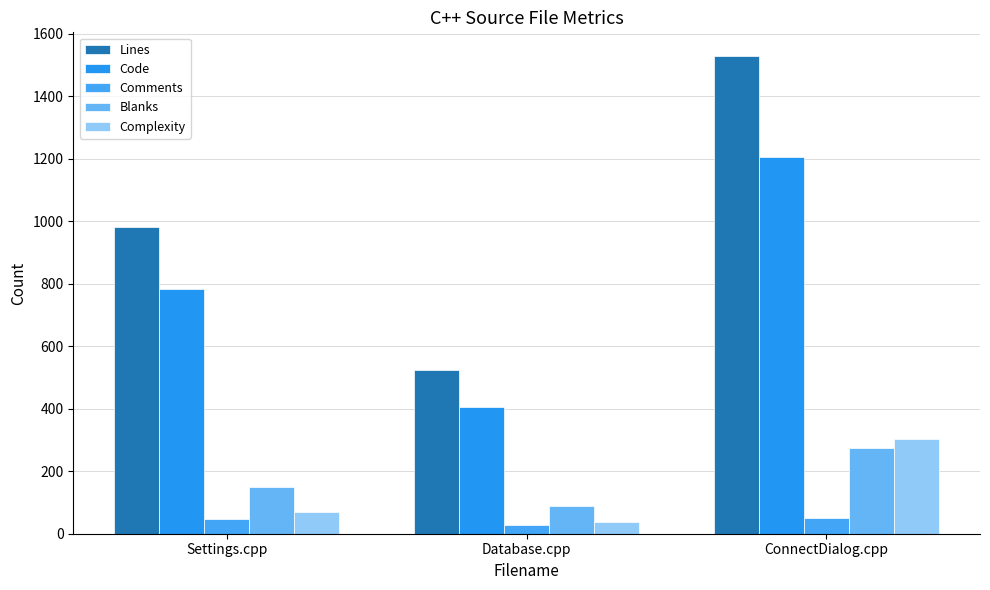

List the series in order of their peak value, highest first.

Lines, Code, Complexity, Blanks, Comments